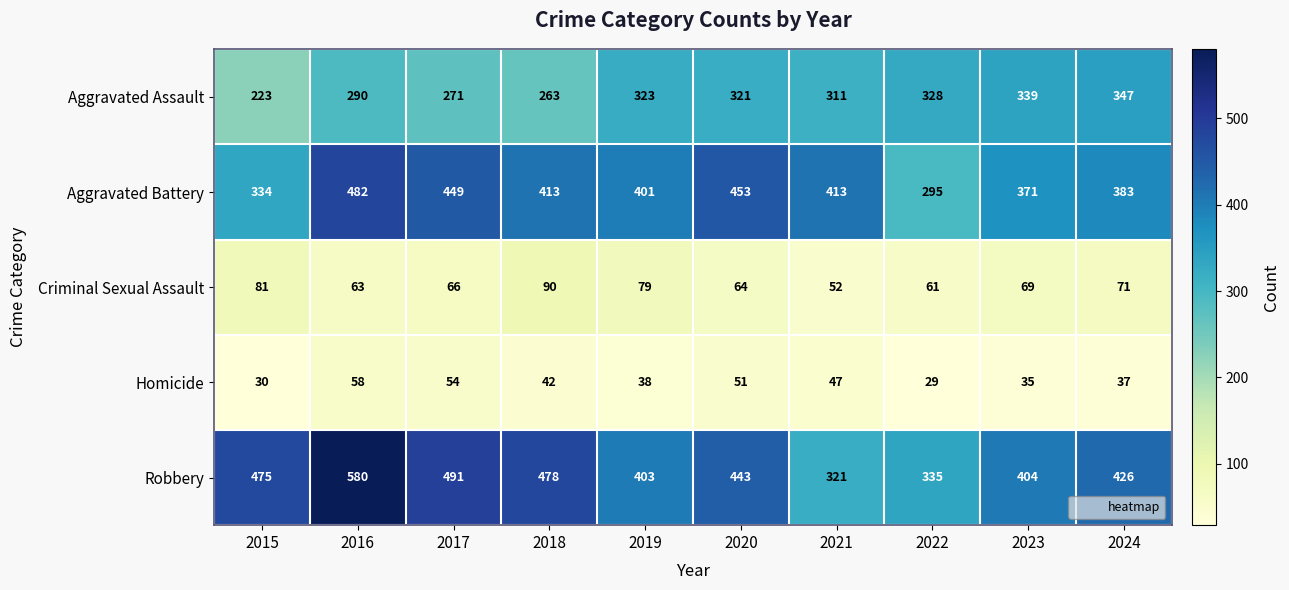

True or false: Criminal Sexual Assault has a value of 61 at 2022.

True